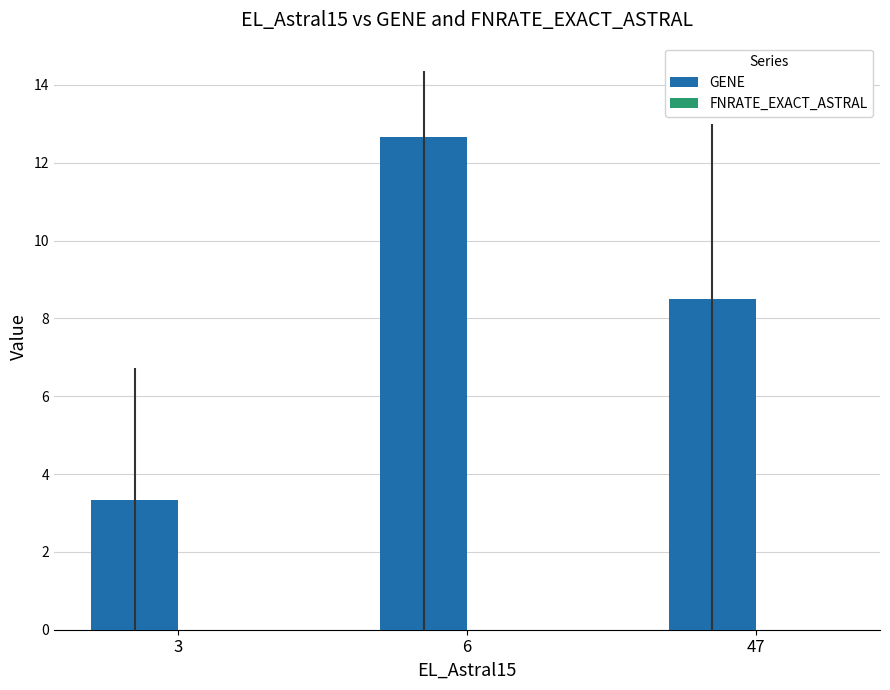

Are the bars horizontal?

No